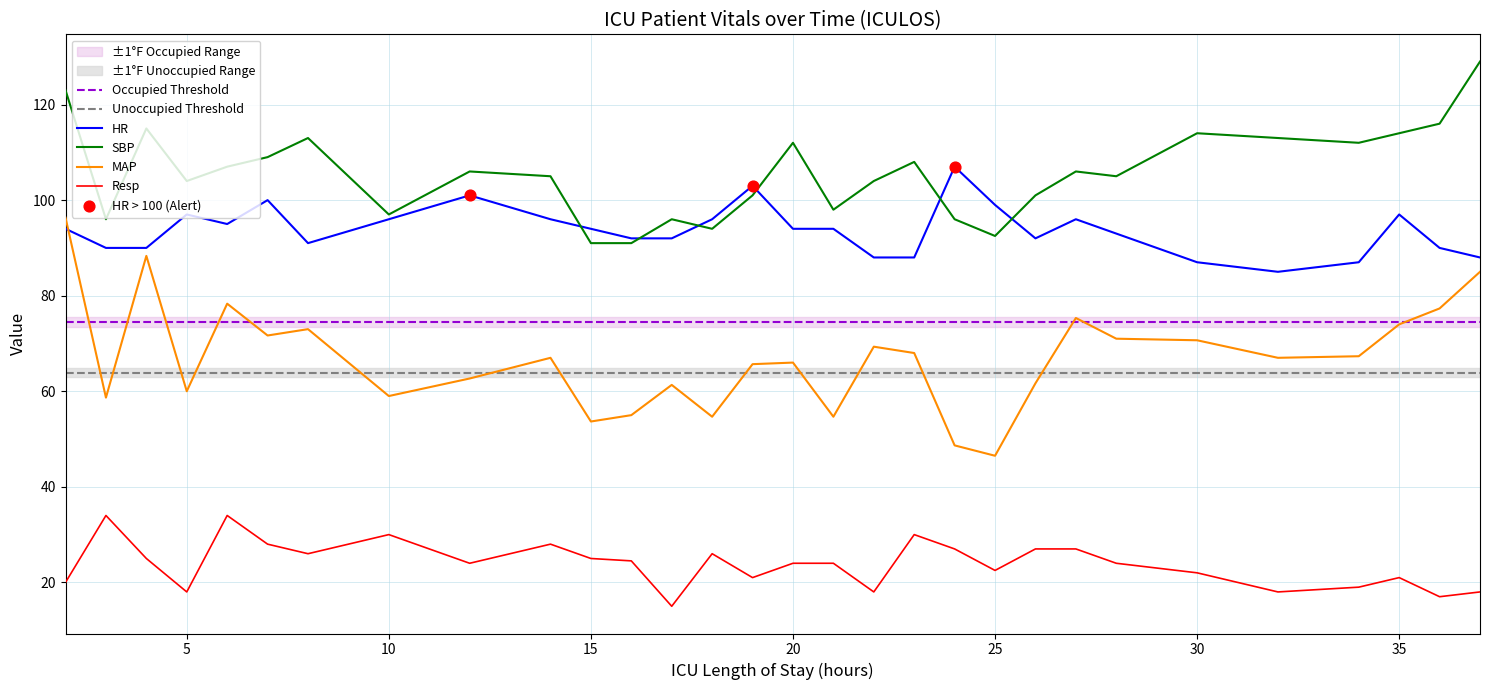

Which series reaches the minimum Y coordinate?

Resp